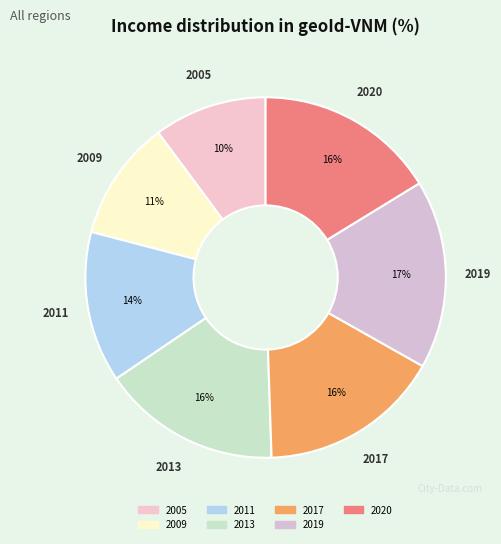

Which category has the biggest portion of the pie?

2019